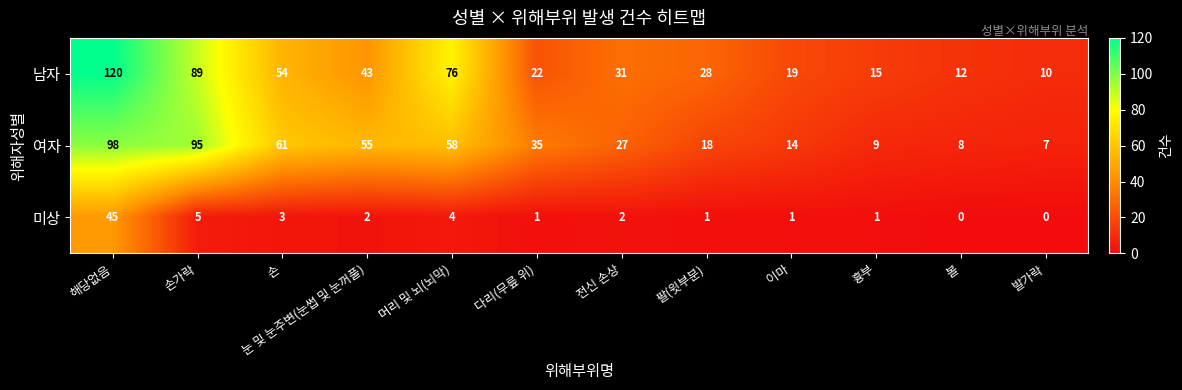

At which category is the sum across all series the highest?

해당없음